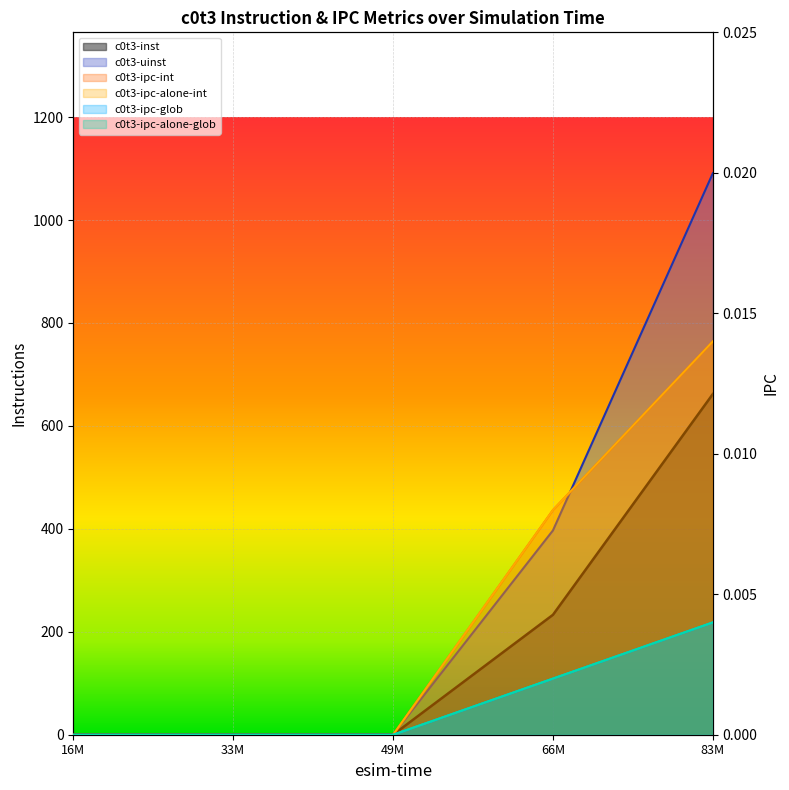

How many lines are shown in the chart?

6